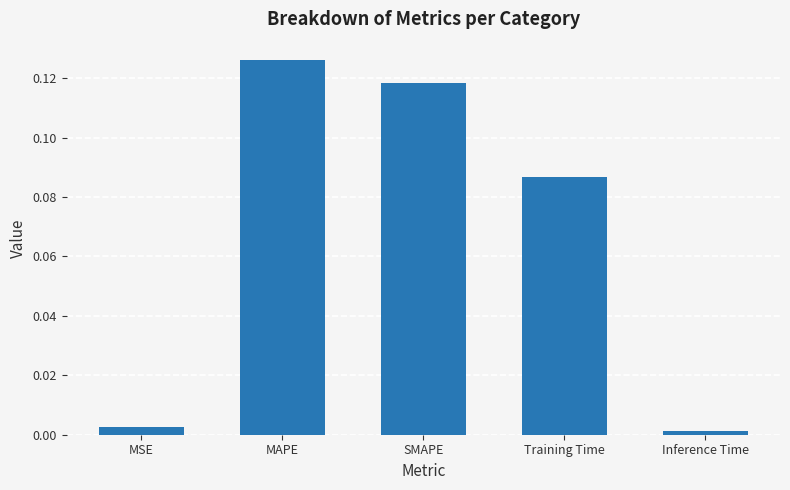

What is the change in value from SMAPE to Inference Time?

-0.1